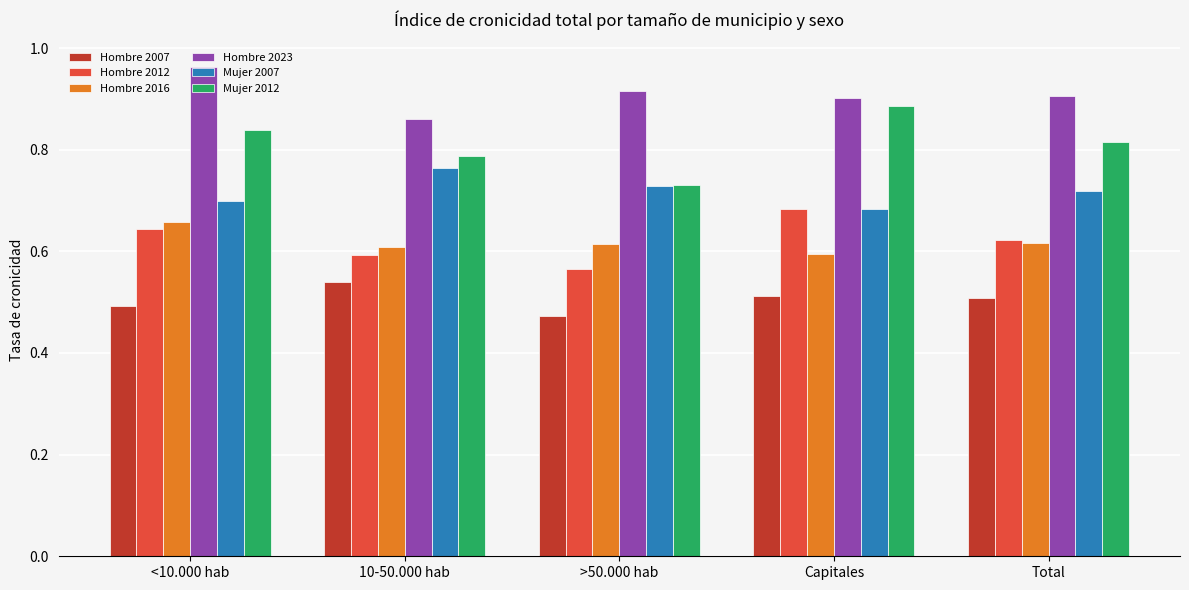

What is the difference between the Hombre 2012 values at Total and >50.000 hab?

0.1